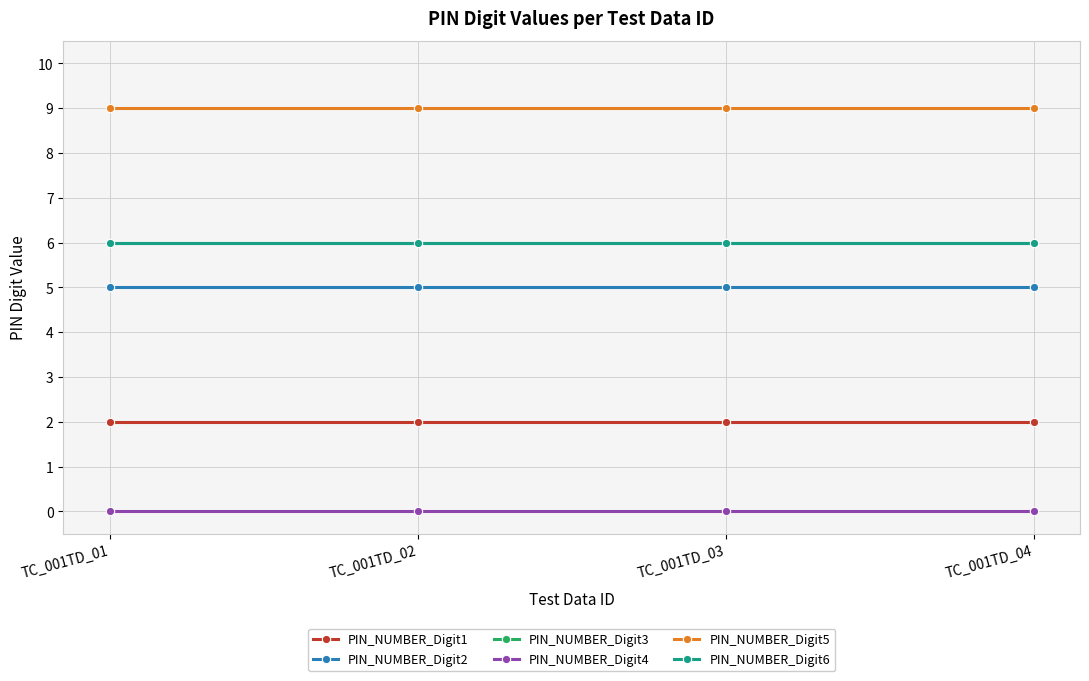

True or false: PIN_NUMBER_Digit5 has more than 2 interior local peaks.

False